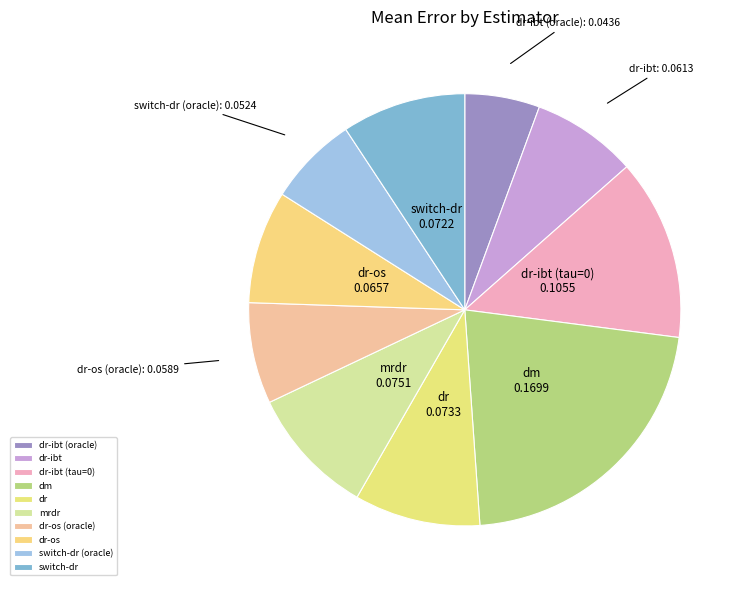

Combined, do switch-dr and dr account for over 50%?

No